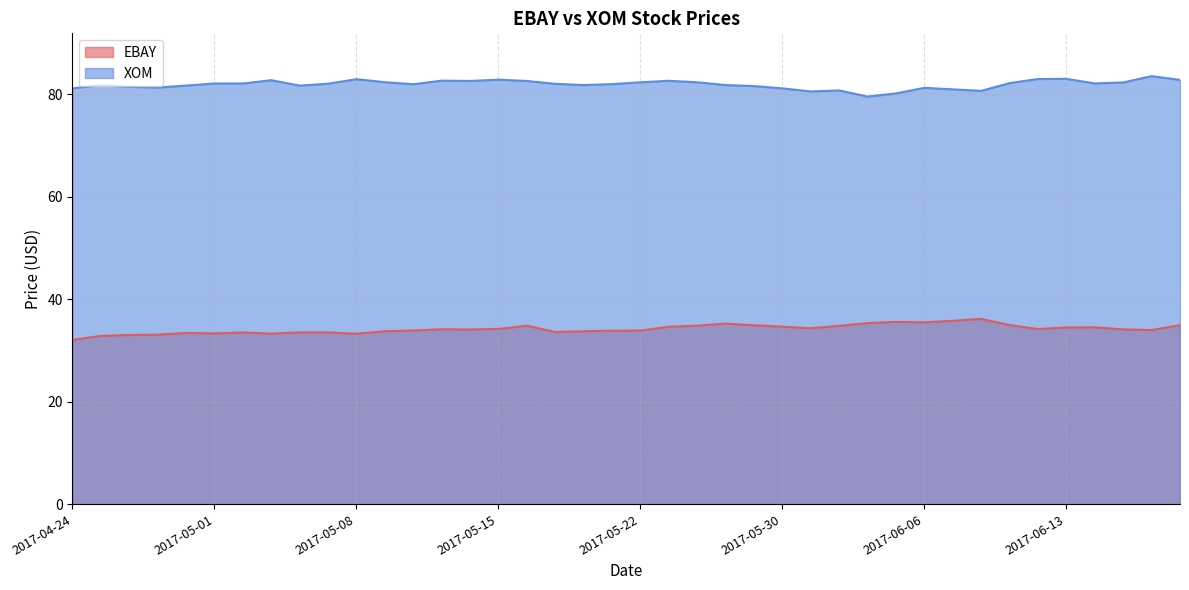

What is the difference between the highest and lowest values at 2017-05-24?

47.5